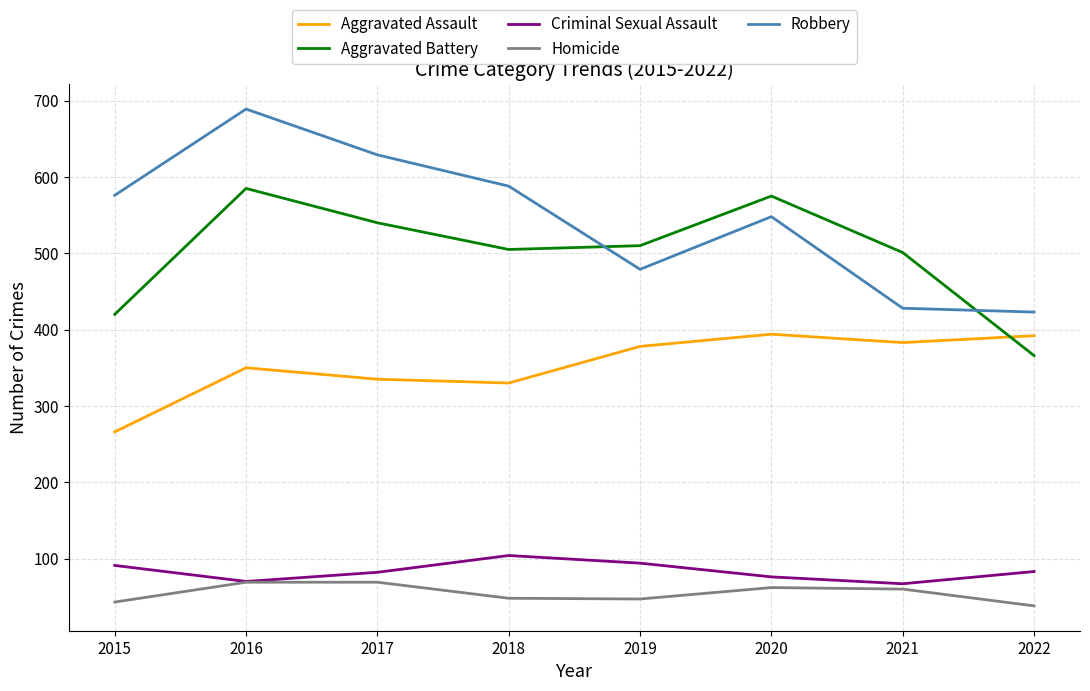

What is the smallest value displayed?

38